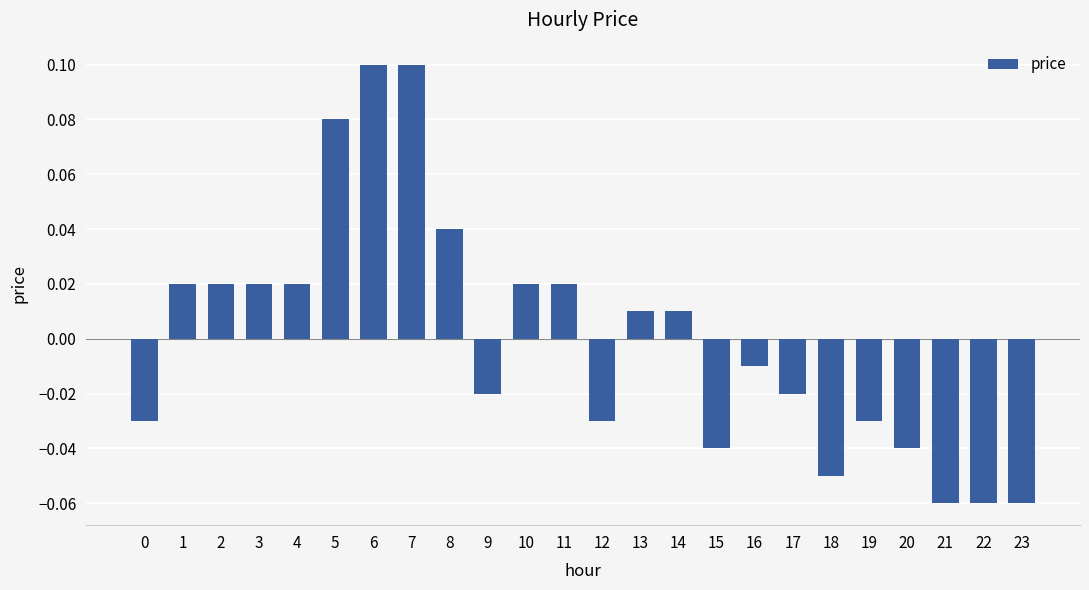

Are the bars horizontal?

No